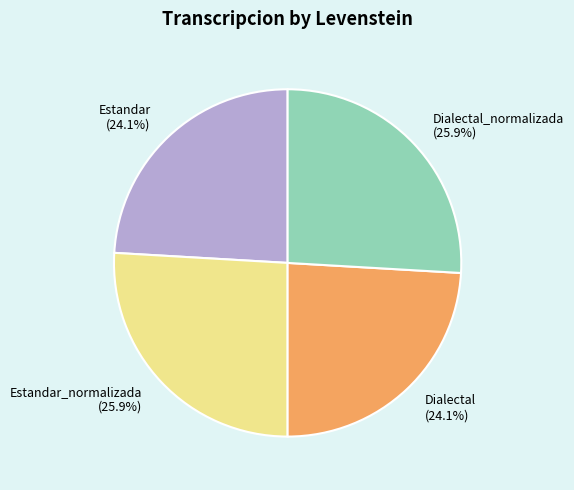

What is the ratio of the value at Dialectal_normalizada (25.9%) to the value at Estandar (24.1%)?

1.1